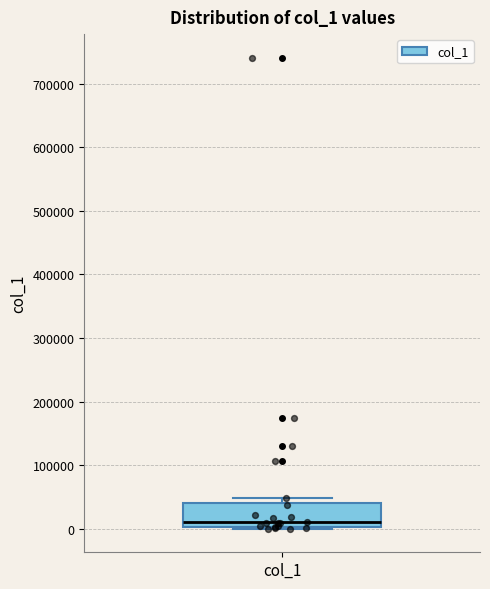

Transcribe this box plot: give where the median line is, the range the box spans, and where the two whiskers end, as read against the y-axis. The values are not printed on the chart, so give them approximately, as read against the axis.

median 10000, box 0 to 40000, whiskers 0 (just below the box's lower edge) to 50000